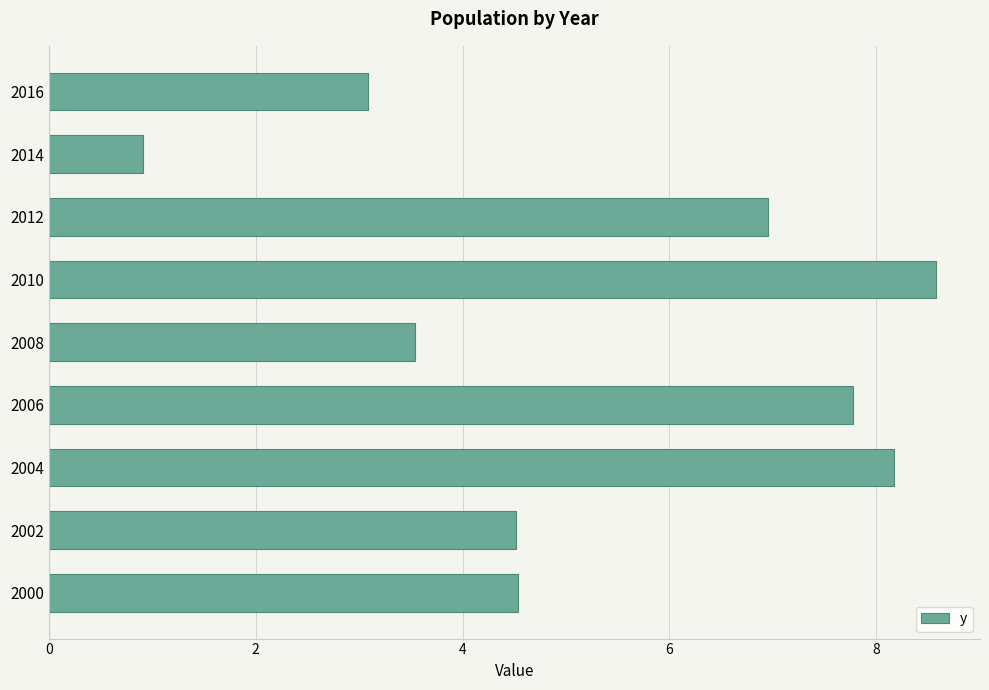

The chart shows a value of 7.8 at 2006. True or false?

True